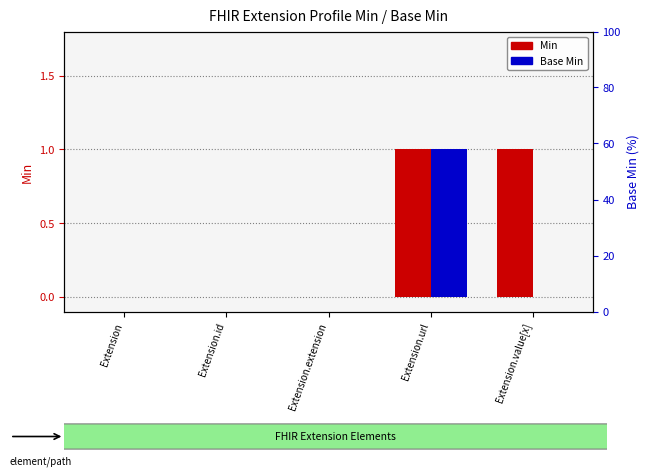

Reading left to right, list all the values displayed in this chart.

Min: Extension=0	Extension.id=0	Extension.extension=0	Extension.url=1	Extension.value[x]=1
Base Min: Extension=0	Extension.id=0	Extension.extension=0	Extension.url=1	Extension.value[x]=0